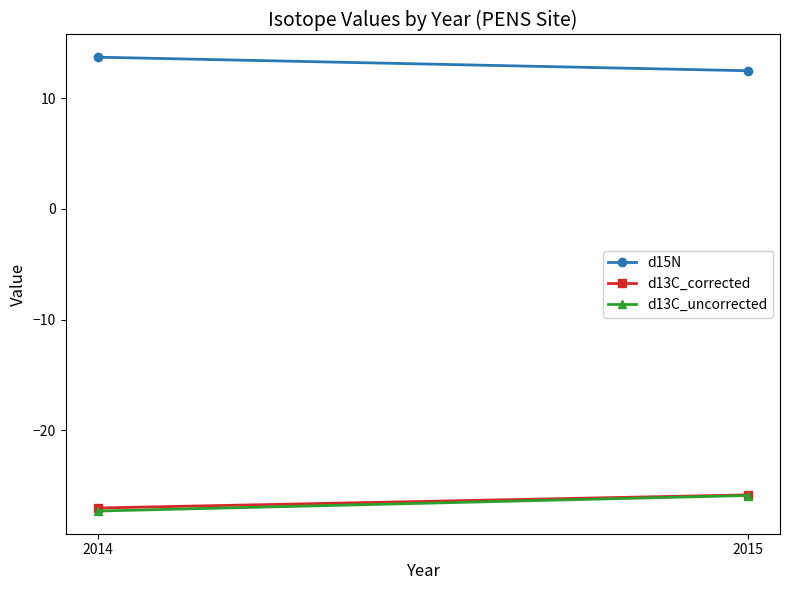

What is the total value across all series at 2014?

-40.6